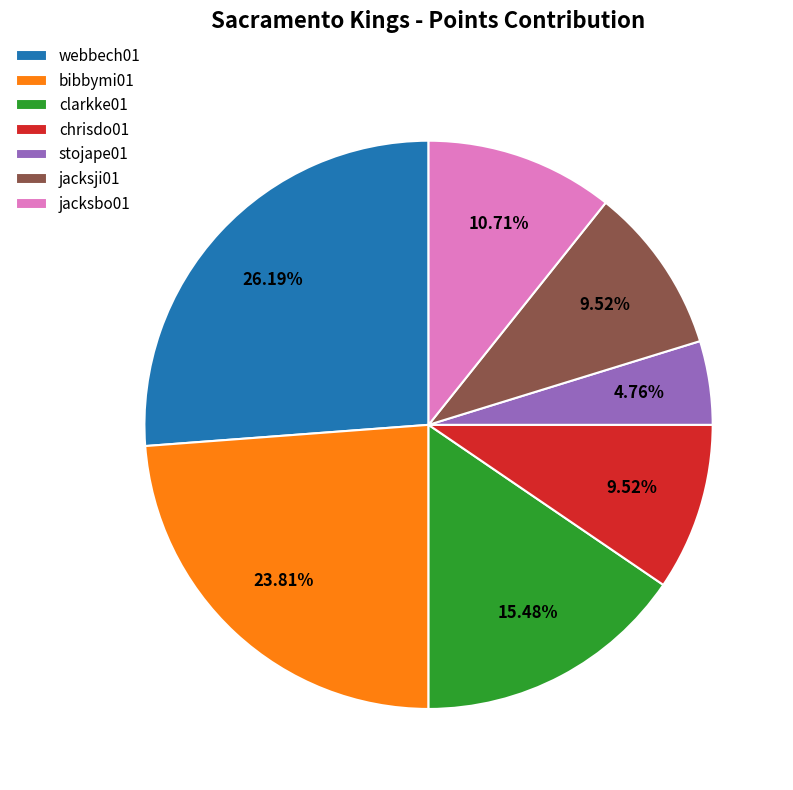

What is the ratio of the value at webbech01 to the value at jacksji01?

2.8